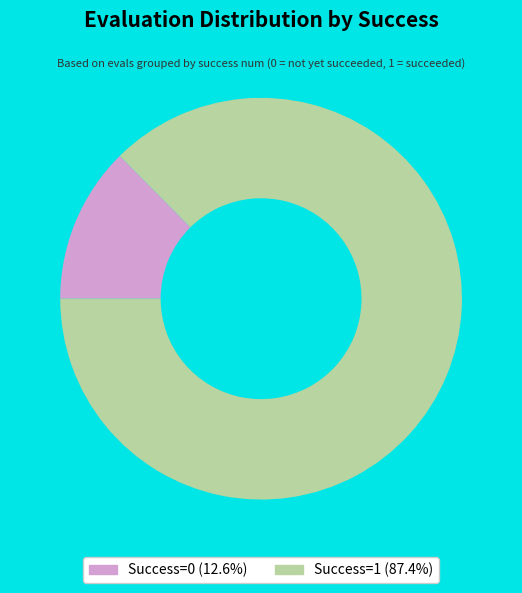

Does any single category account for the majority?

Yes